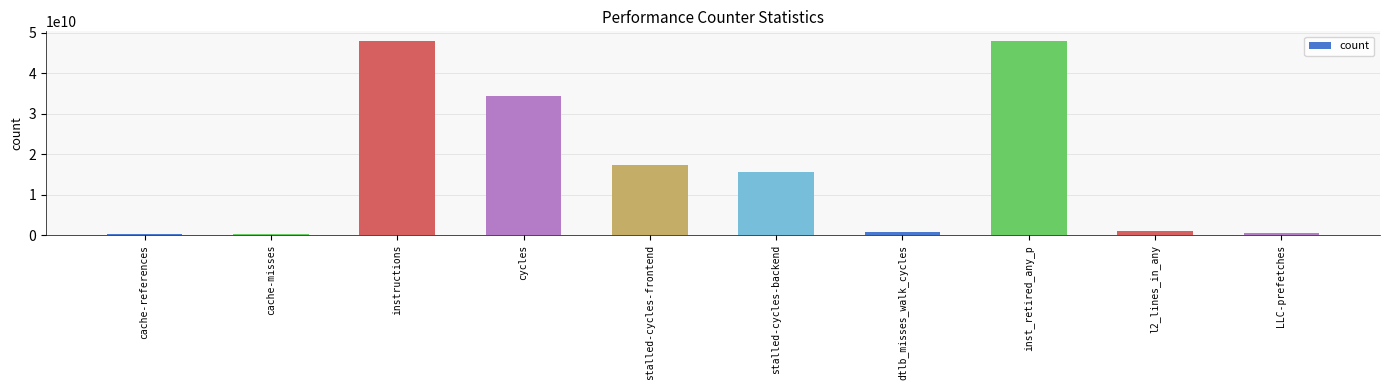

Is it true that the value at instructions is 77379620470?

False